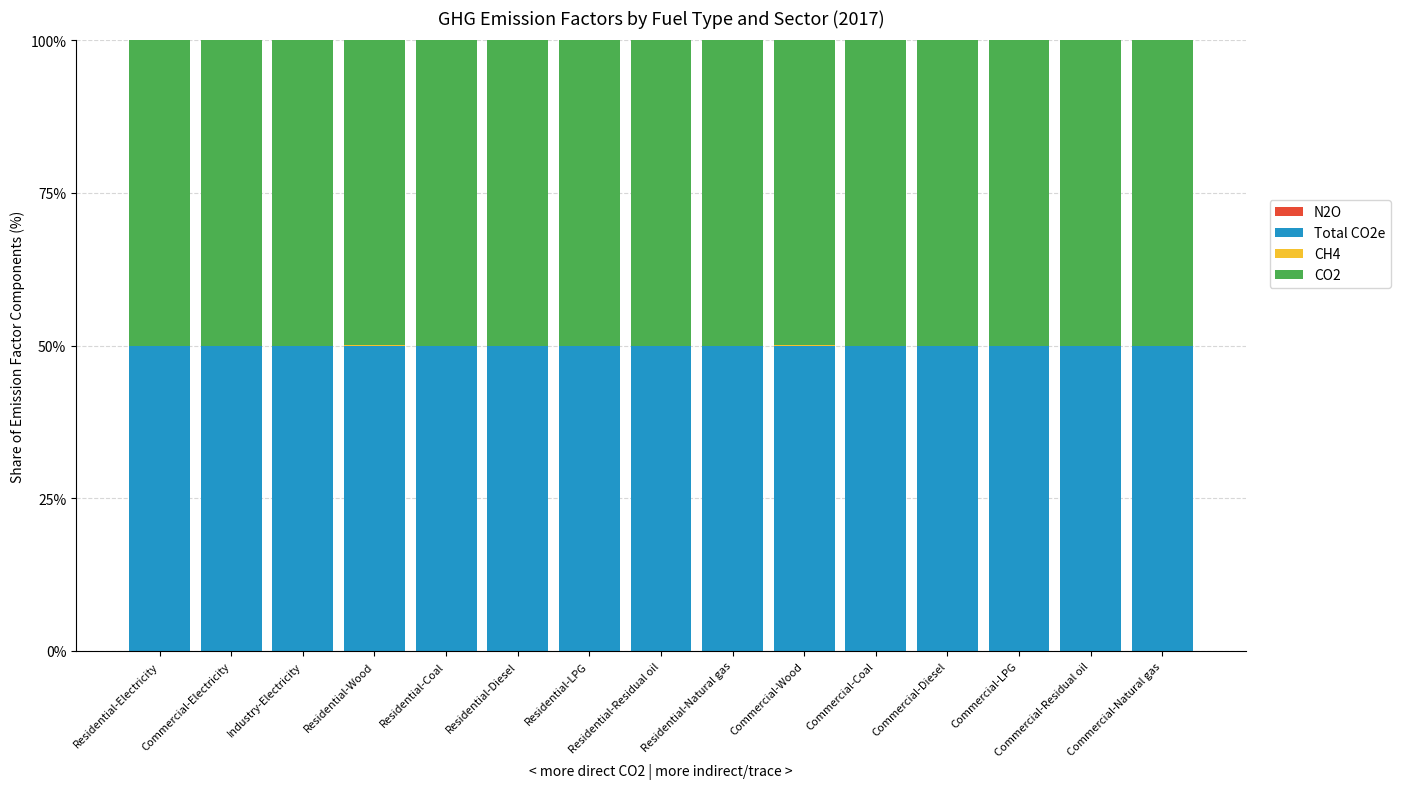

Does the chart contain stacked bars?

Yes